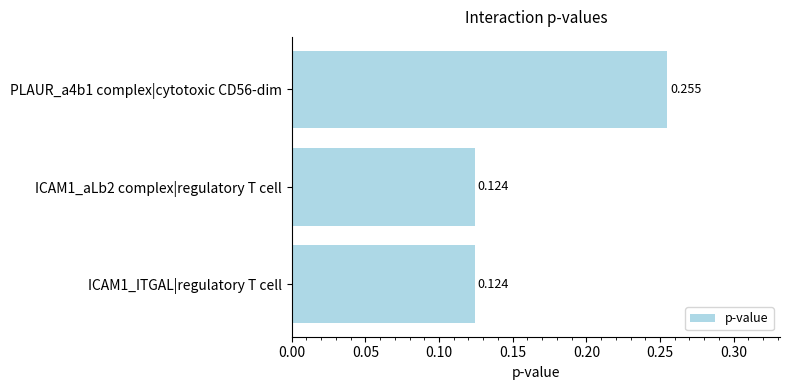

What is the average value?

0.2